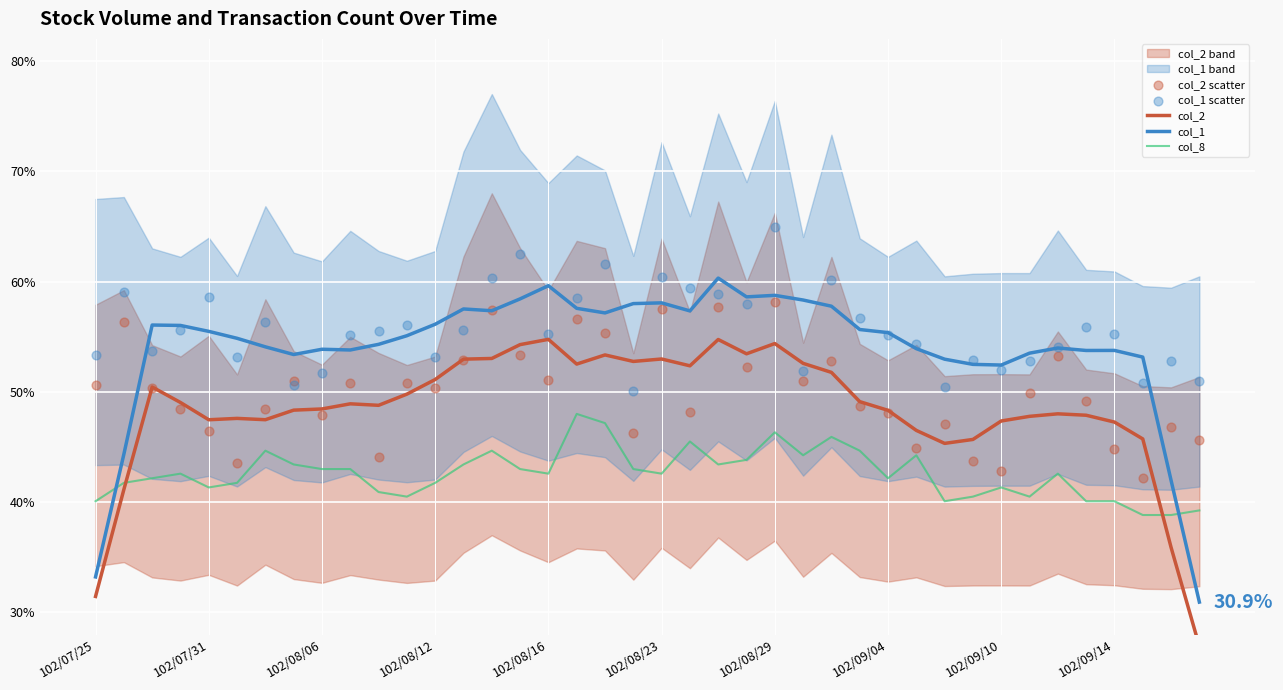

Which series has the largest Y range (max minus min)?

col_1